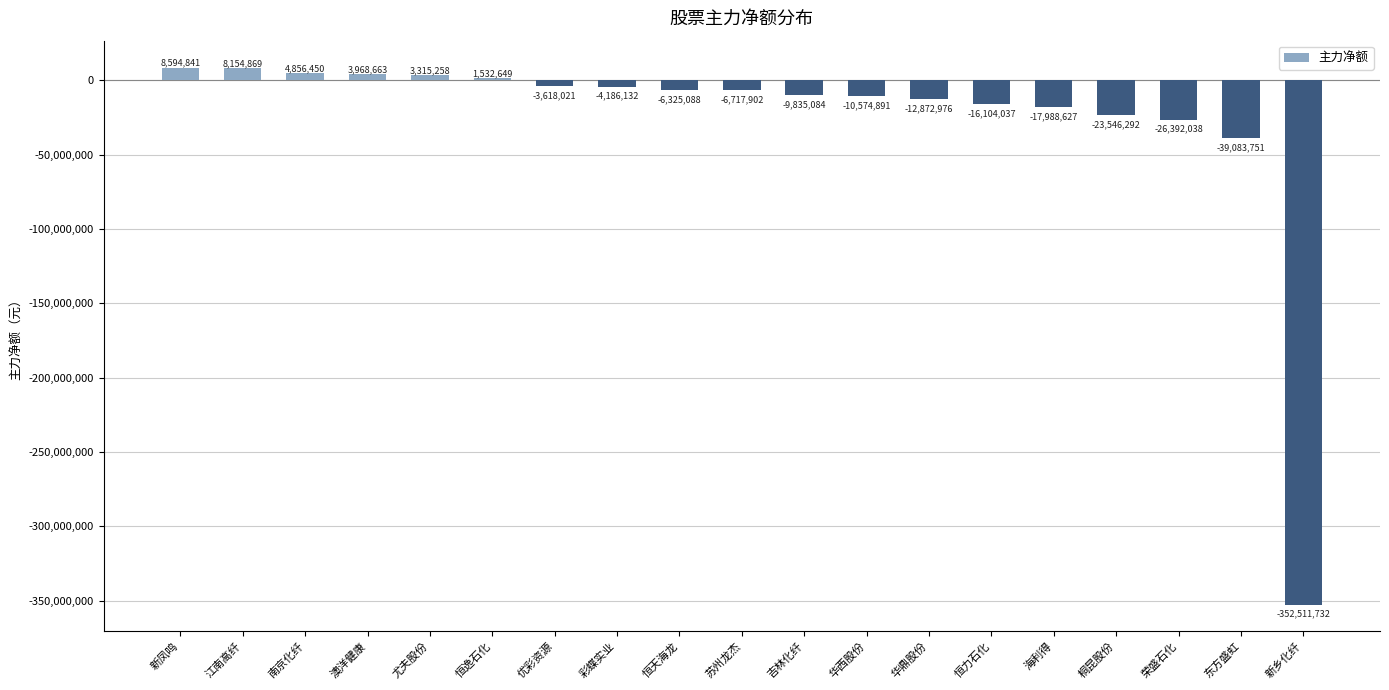

What is the sum of all values?

-499333841